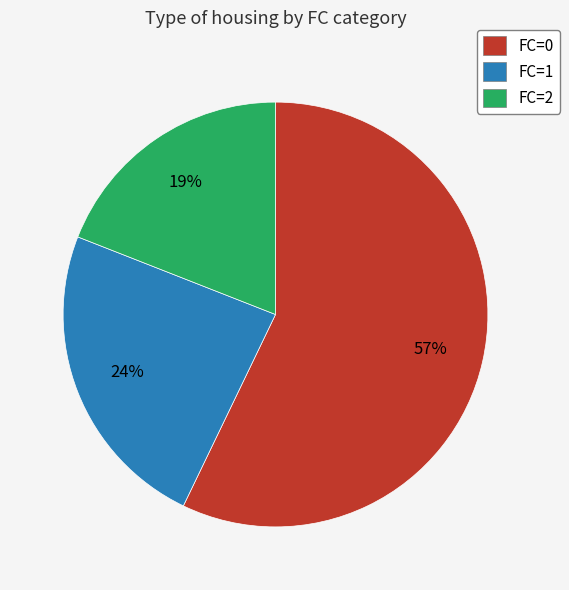

How many slices are in this pie chart?

3